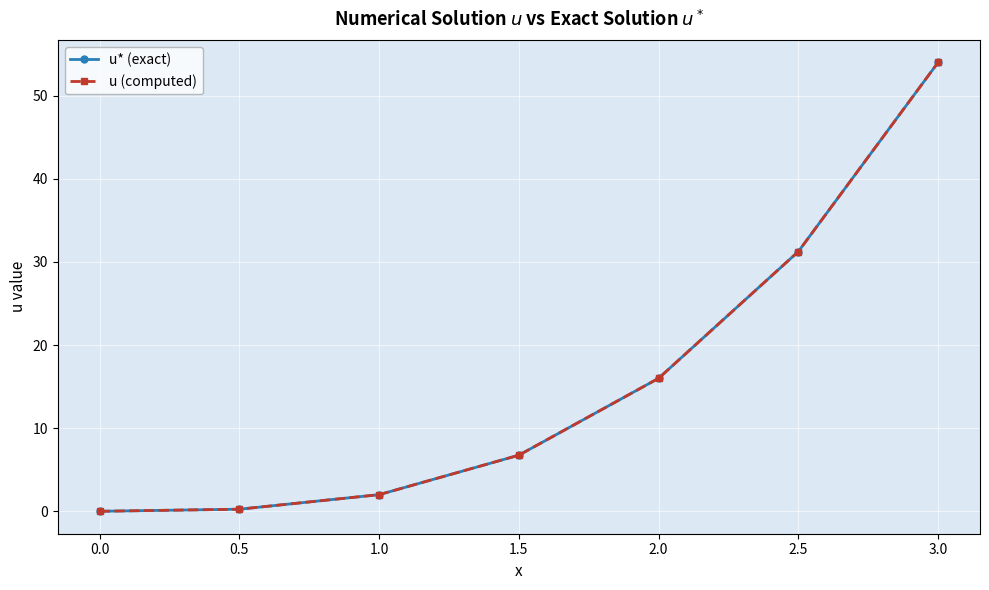

True or false: u* (exact) and u (computed) cross at least once.

False